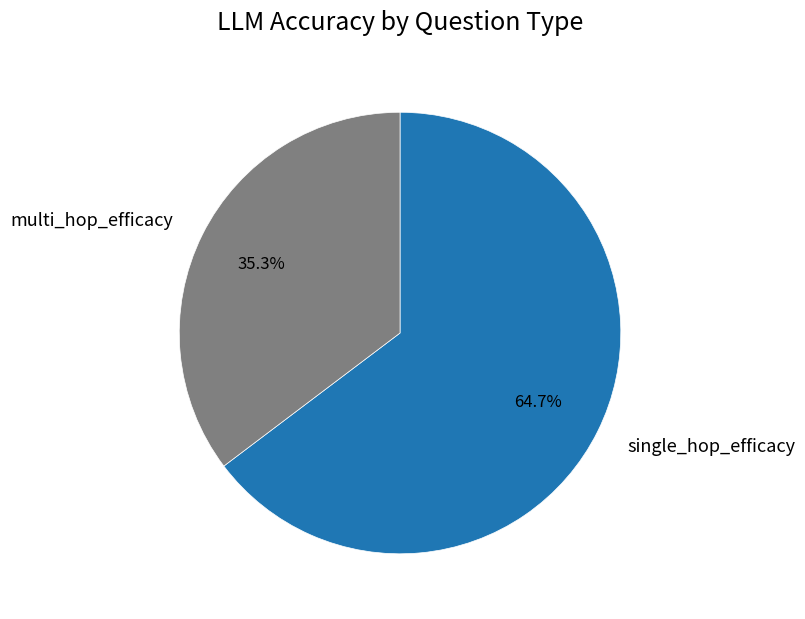

How many slices are in this pie chart?

2